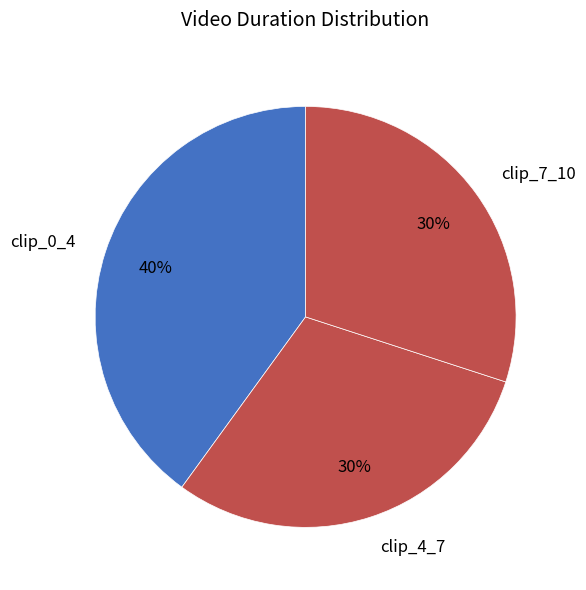

To the nearest percent, what percentage of the pie is clip_4_7?

30%